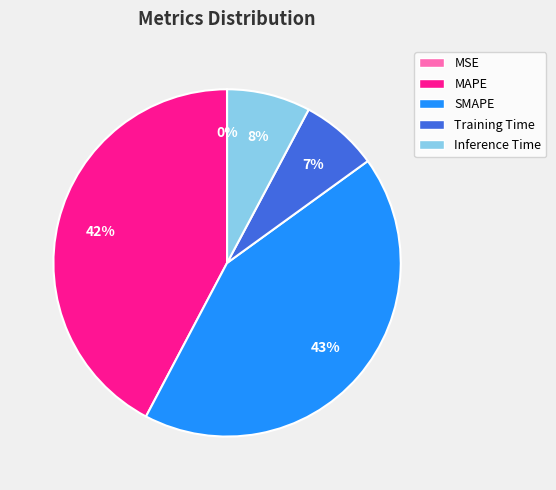

Is Training Time the majority of the pie?

No